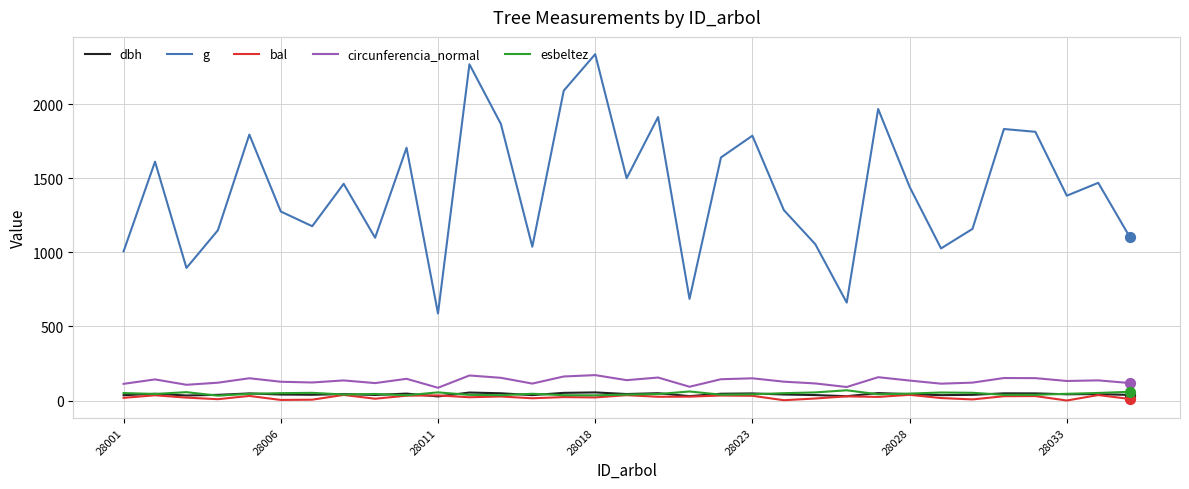

Which series has the widest spread of values?

g